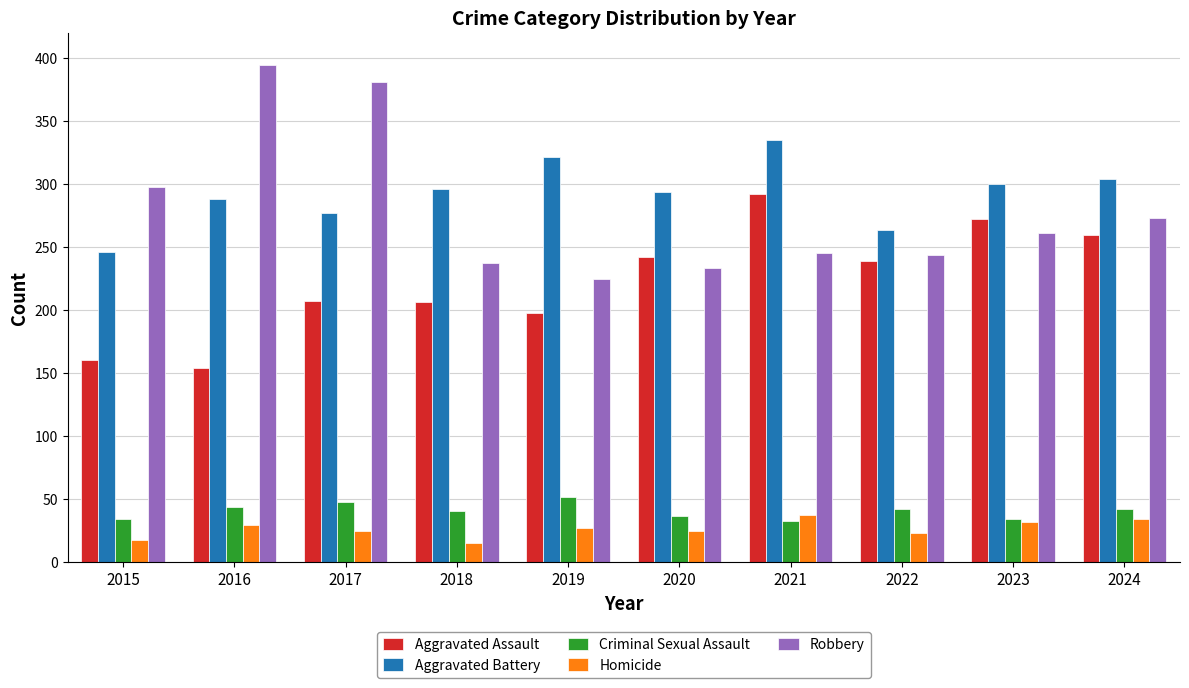

Are the bars grouped side by side (vs. stacked)?

Yes